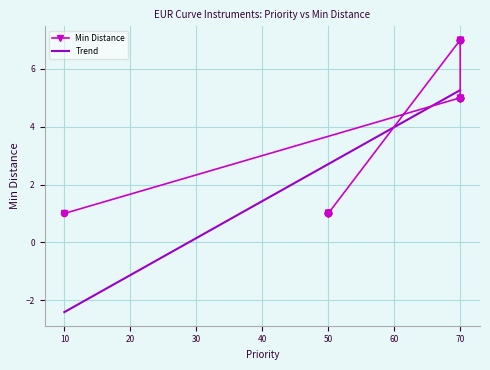

What is the minimum value for Trend?

-2.4